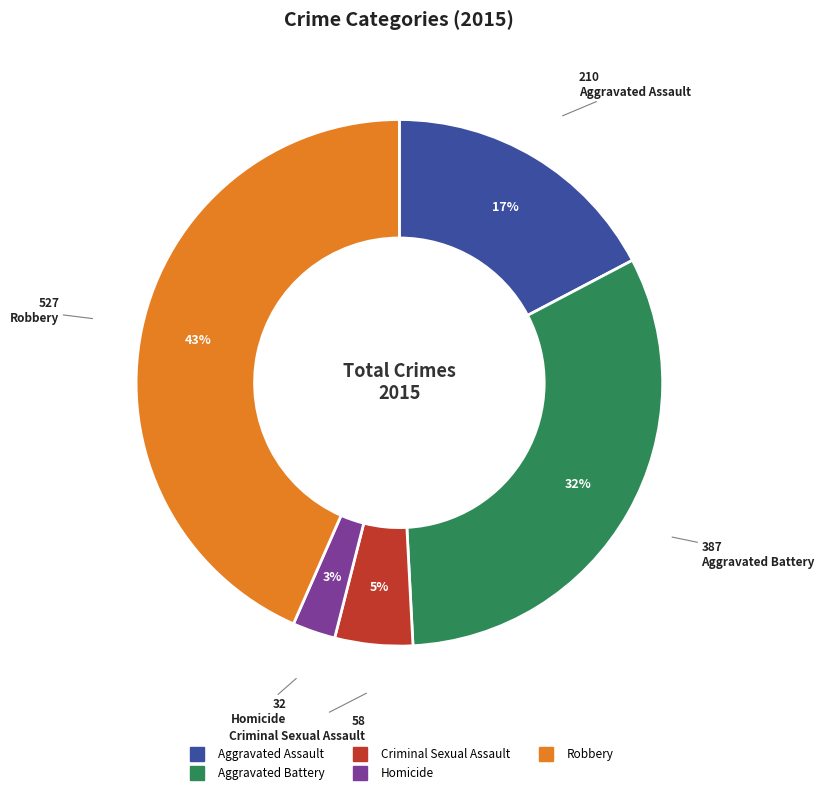

Which slice is the smallest?

Homicide